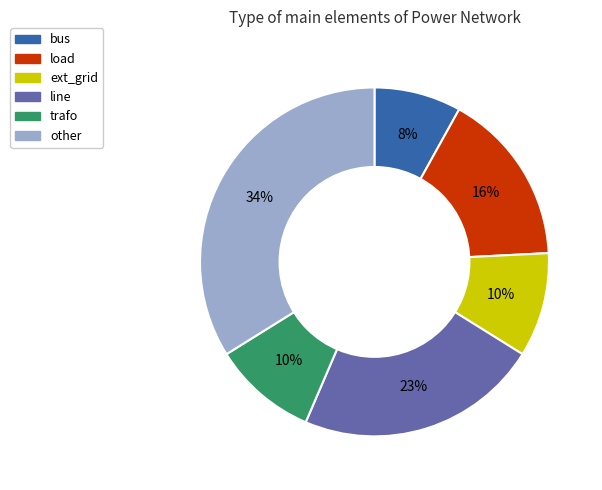

Which slice is the largest?

other